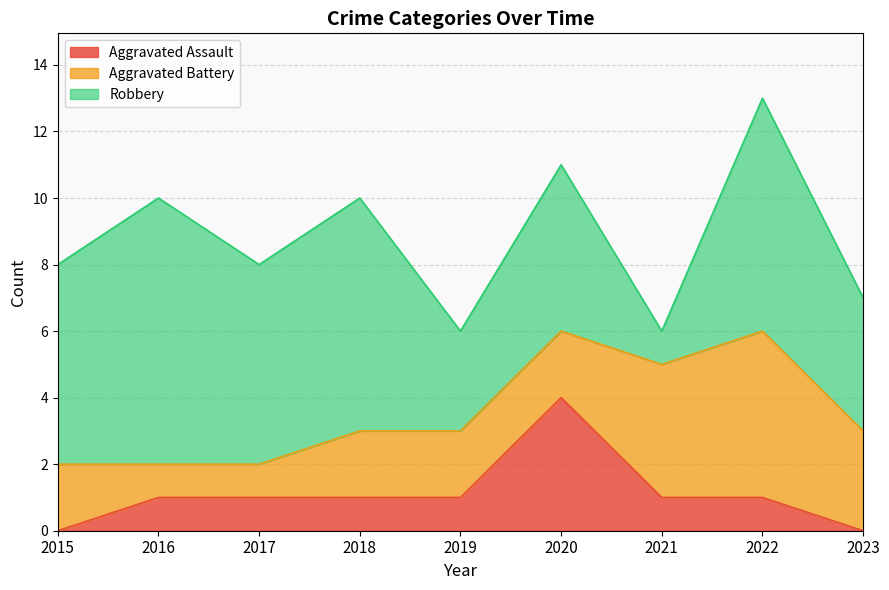

At which label is Robbery closest to 4?

2023